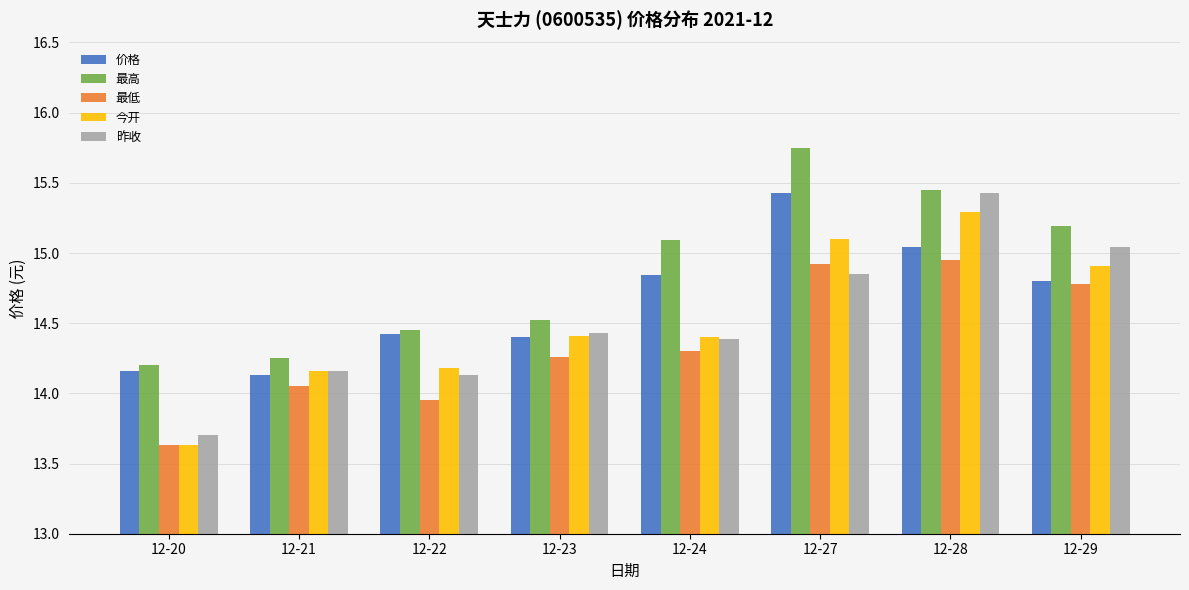

The value of 最低 at 12-20 is 13.6. True or false?

True